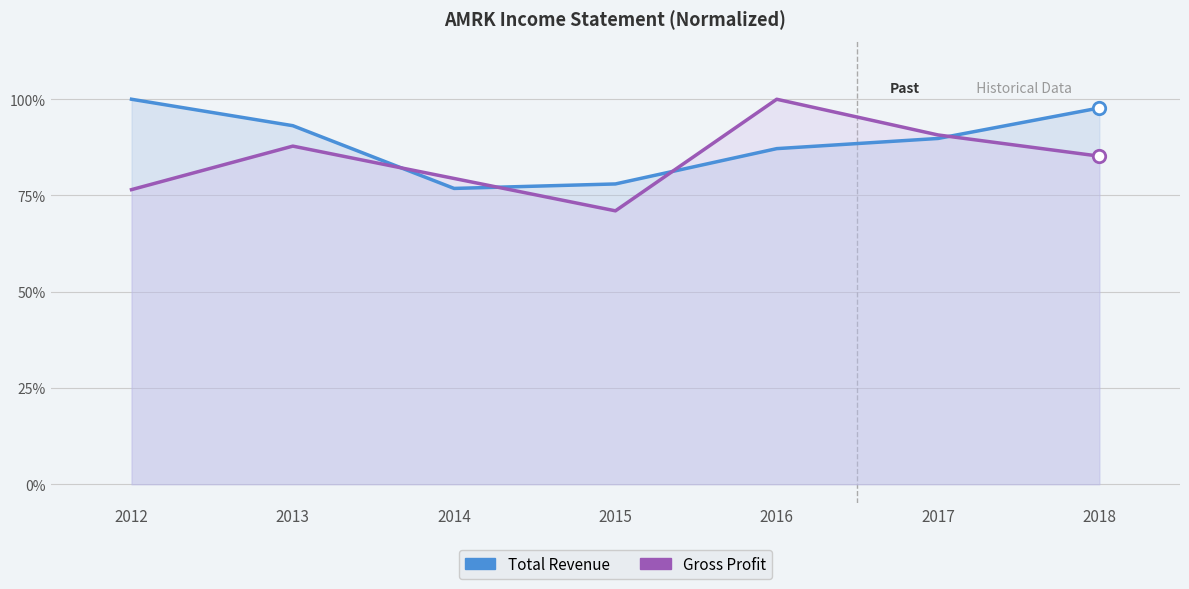

At how many categories does at least one series exceed 0?

7